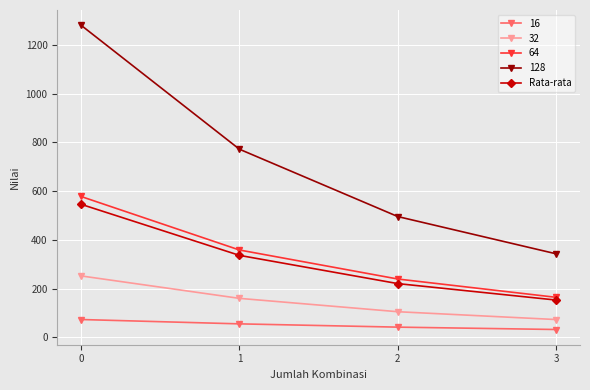

Reading left to right, transcribe all the data shown in this chart.

16: 73.0	55.2	41.7	32.0
32: 252.0	159.8	105.0	72.9
64: 578.0	358.3	239.2	164.0
128: 1281.0	772.0	495.5	342.6
Rata-rata: 546.0	336.3	220.4	152.9